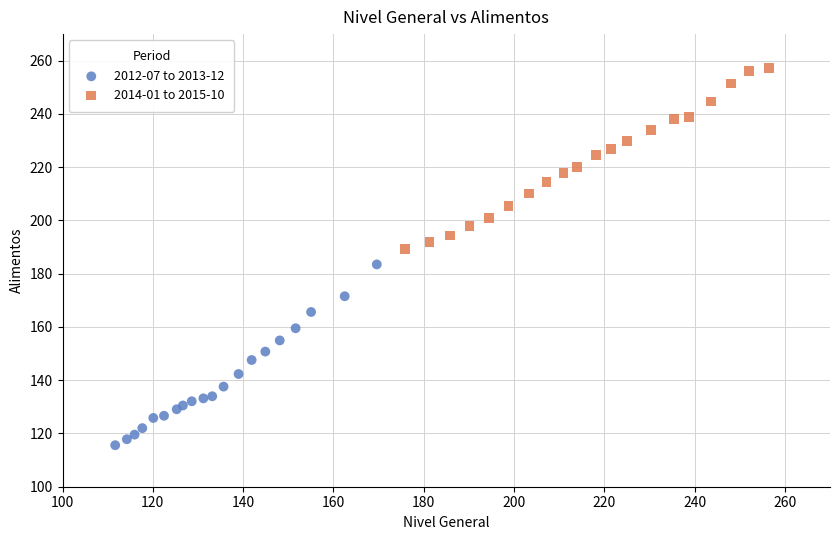

Which series contains the highest Y value?

2014-01 to 2015-10